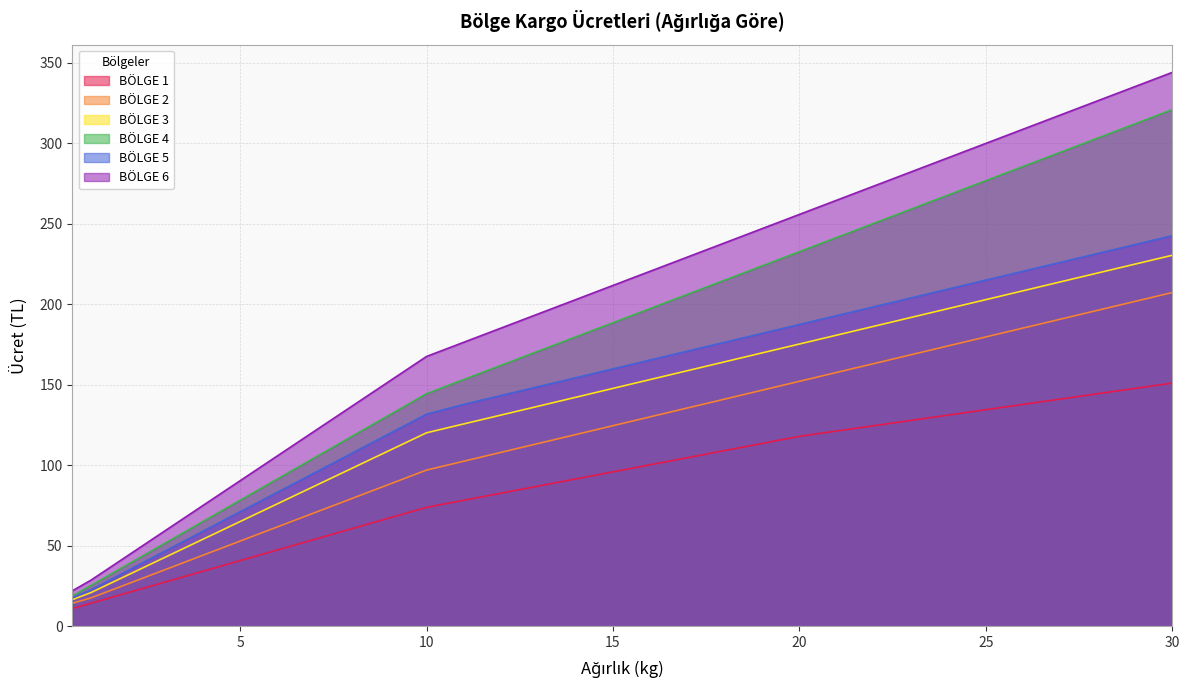

Between 13 and 20, which is larger?

20